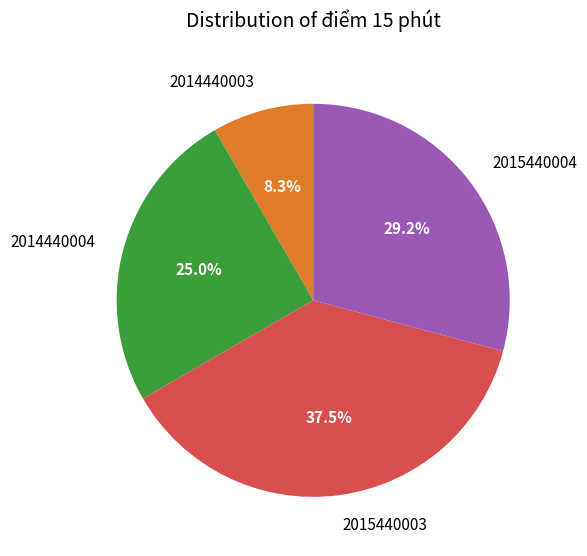

Is it true that 2015440003 is 52% of the pie?

False